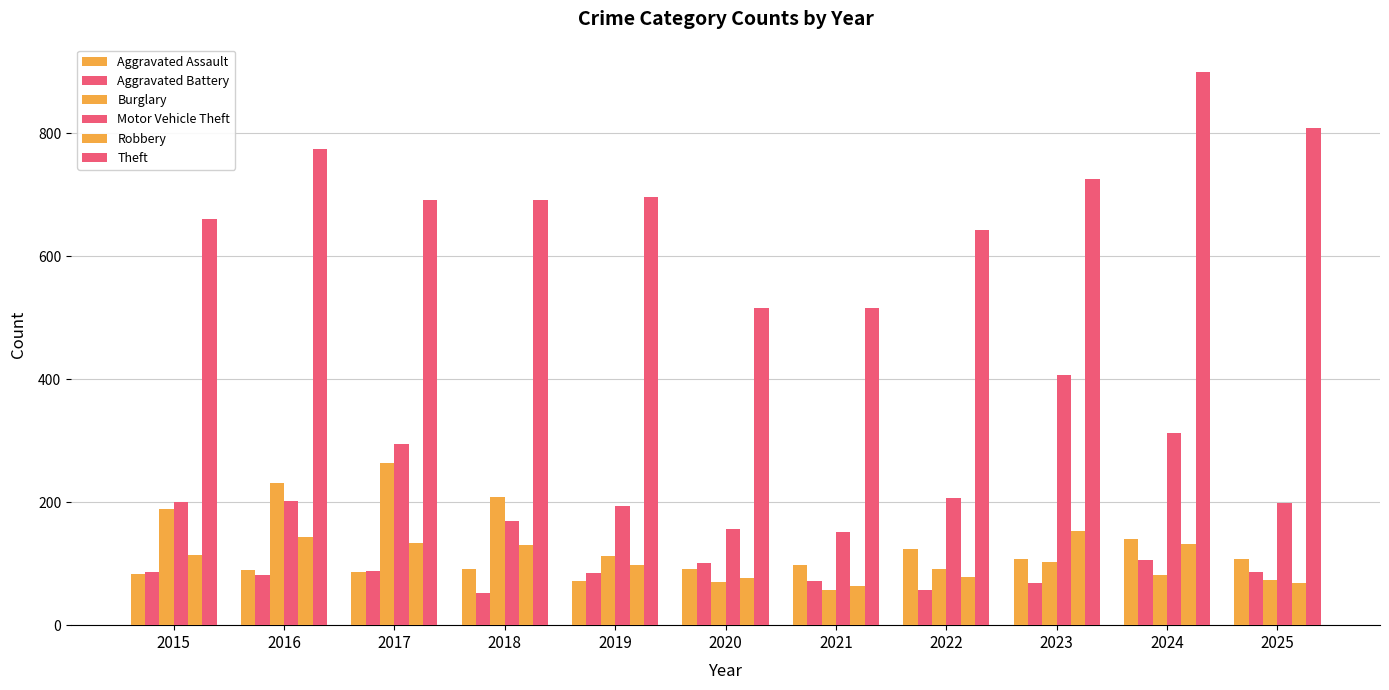

Are the bars grouped side by side (vs. stacked)?

Yes